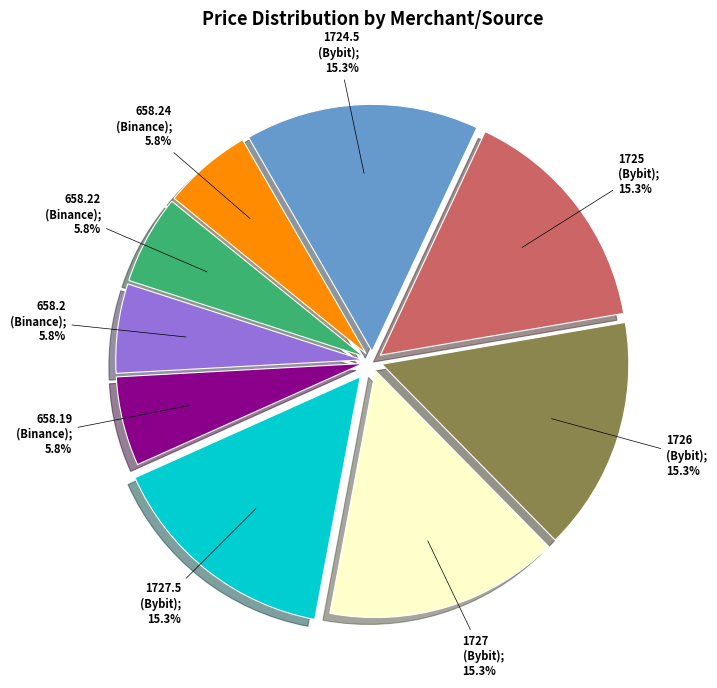

Is there a majority slice in this chart?

No